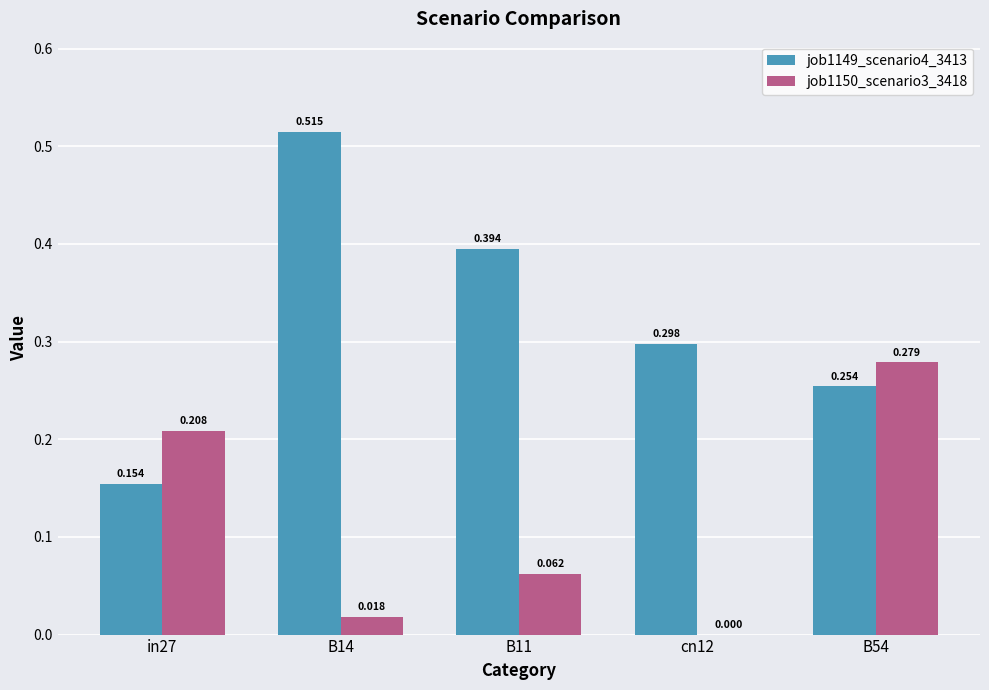

Is the value of job1149_scenario4_3413 at B14 greater than the value of job1150_scenario3_3418 at B11?

Yes